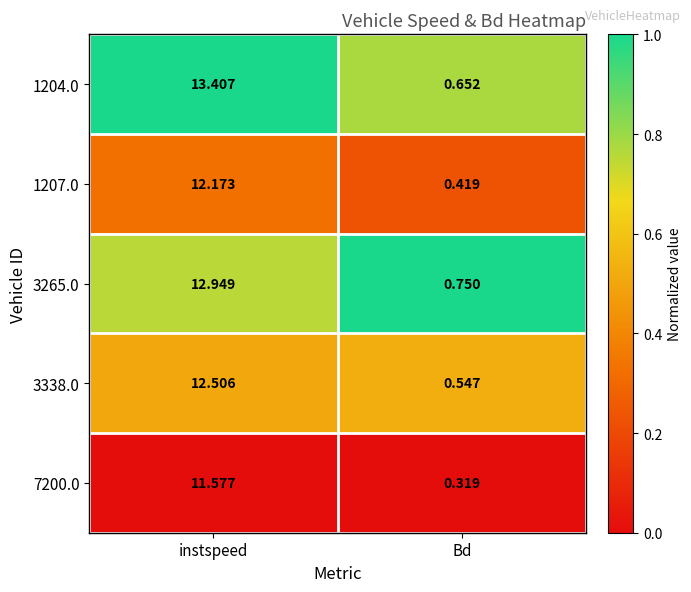

Rank the categories by 1204.0 value from highest to lowest.

instspeed, Bd